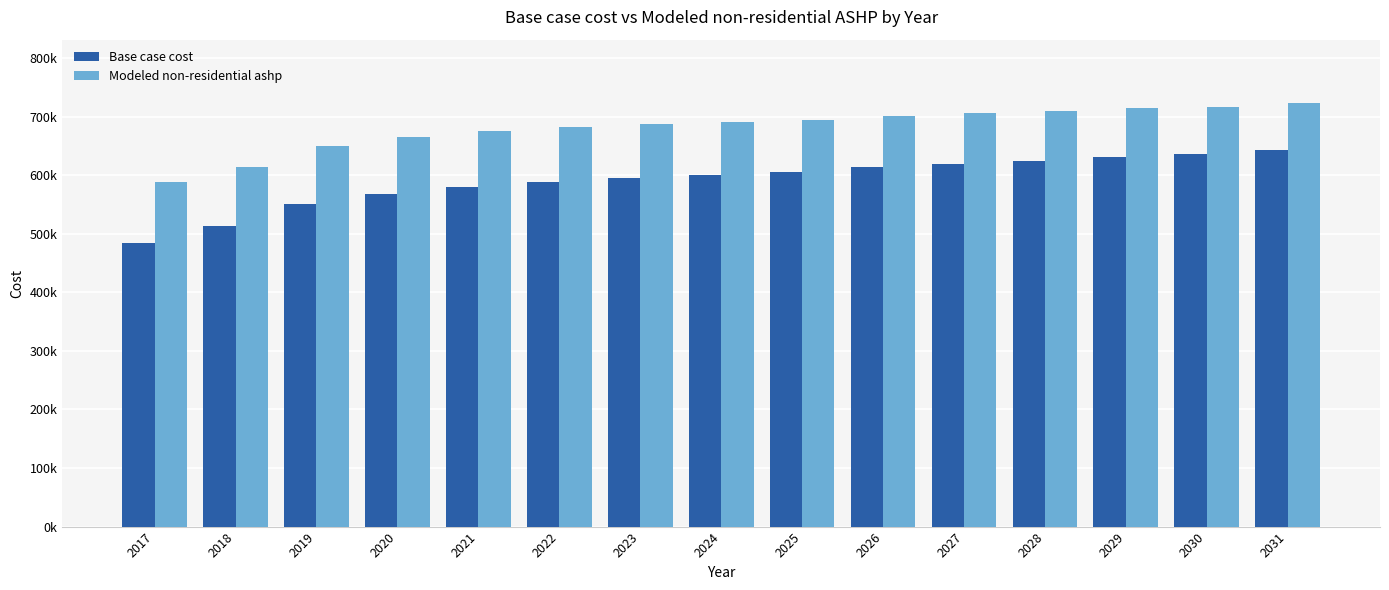

What value does the Modeled non-residential ashp series have at 2024?

690779.4